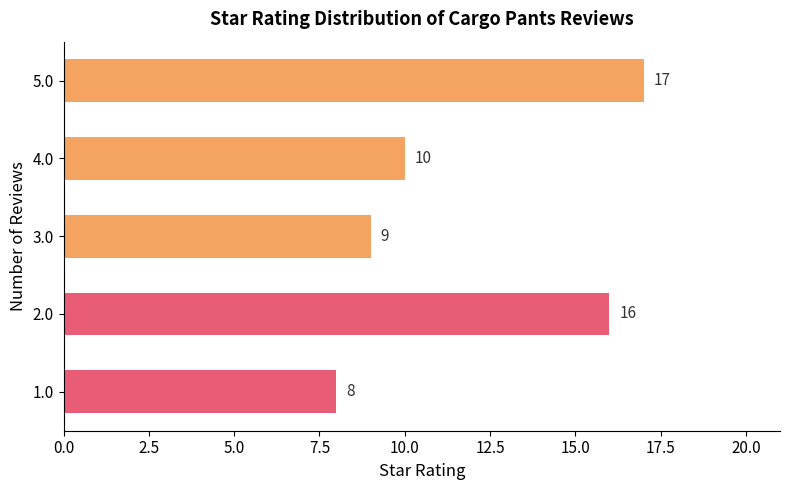

Reading bottom to top, transcribe all the data shown in this chart.

1.0=8	2.0=16	3.0=9	4.0=10	5.0=17